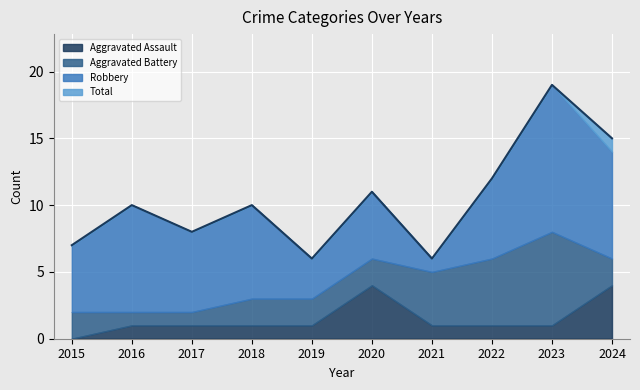

At which label does Aggravated Battery reach its peak?

2023